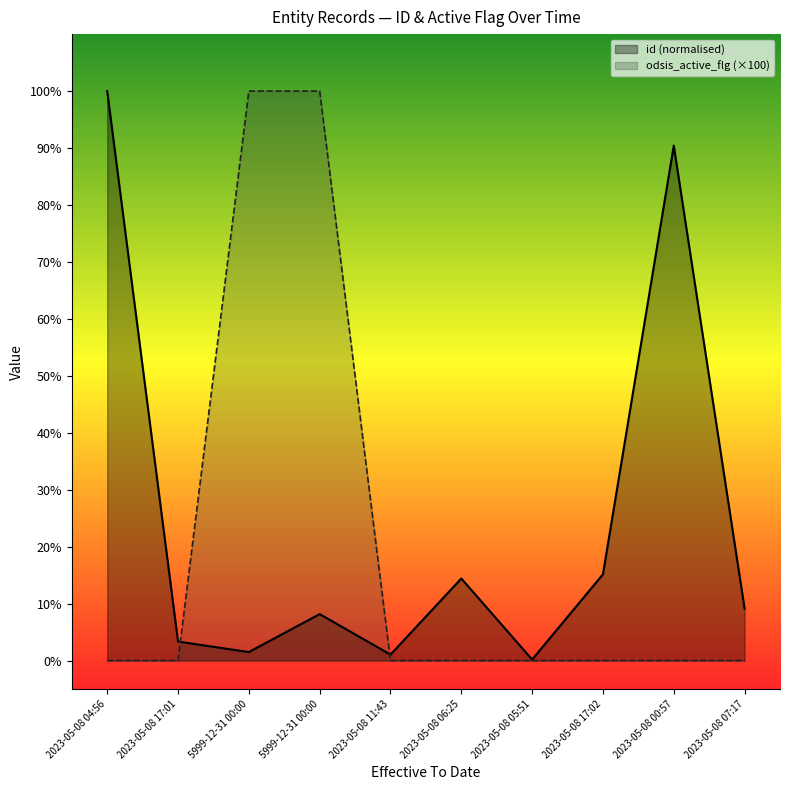

Between which two adjacent categories do odsis_active_flg and id first intersect?

2023-05-08 17:01 and 5999-12-31 00:00